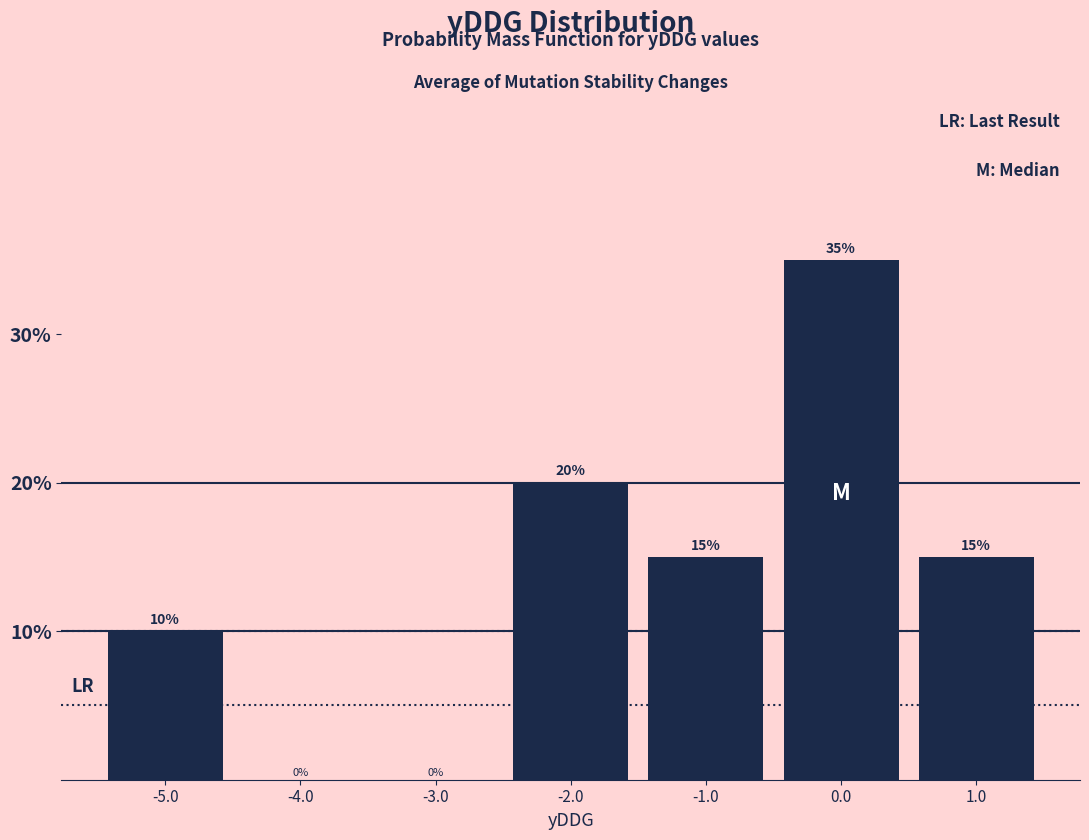

Over which range of the x-axis is the bar tallest?

-0.5 to 0.5